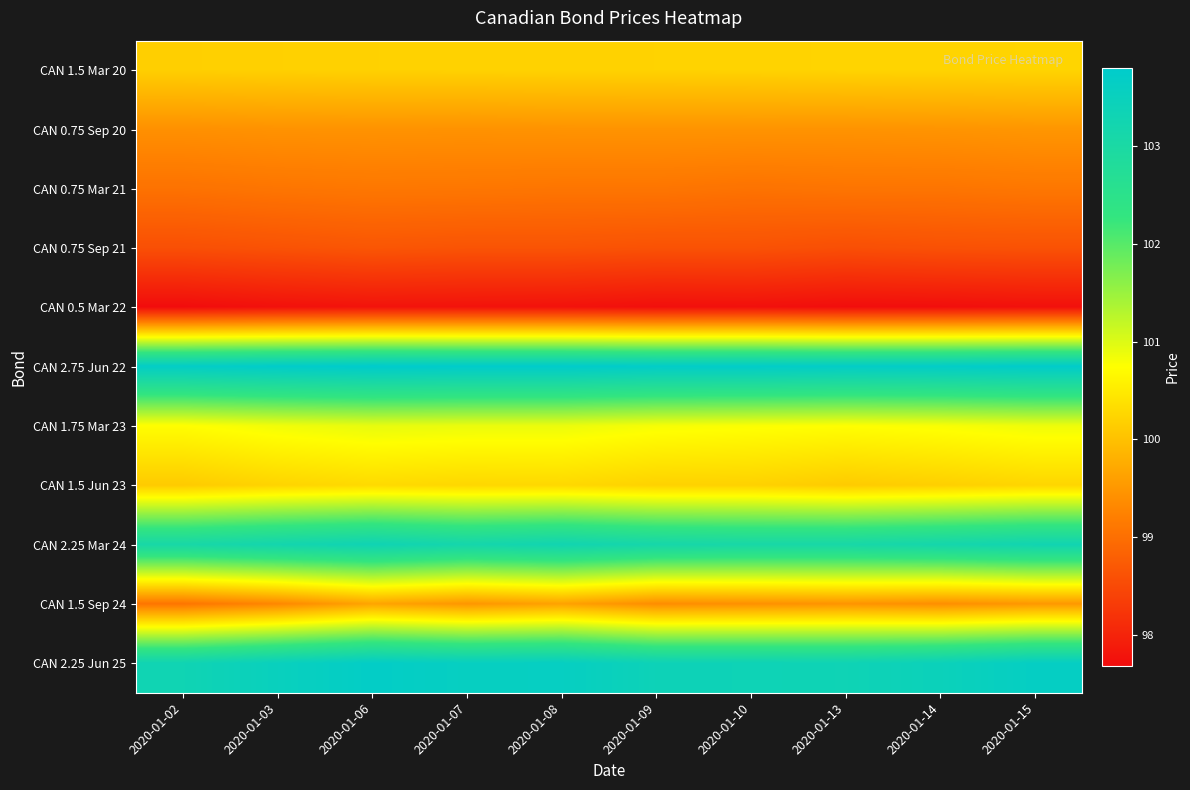

Reading left to right, extract all data points from this chart.

CAN 1.5 Mar 20: 2020-01-02=100.2	2020-01-03=100.2	2020-01-06=100.2	2020-01-07=100.2	2020-01-08=100.2	2020-01-09=100.2	2020-01-10=100.2	2020-01-13=100.2	2020-01-14=100.2	2020-01-15=100.2
CAN 0.75 Sep 20: 2020-01-02=99.4	2020-01-03=99.4	2020-01-06=99.5	2020-01-07=99.4	2020-01-08=99.5	2020-01-09=99.5	2020-01-10=99.5	2020-01-13=99.5	2020-01-14=99.5	2020-01-15=99.5
CAN 0.75 Mar 21: 2020-01-02=99.0	2020-01-03=99.1	2020-01-06=99.1	2020-01-07=99.1	2020-01-08=99.1	2020-01-09=99.1	2020-01-10=99.1	2020-01-13=99.1	2020-01-14=99.1	2020-01-15=99.1
CAN 0.75 Sep 21: 2020-01-02=98.6	2020-01-03=98.6	2020-01-06=98.7	2020-01-07=98.6	2020-01-08=98.6	2020-01-09=98.6	2020-01-10=98.6	2020-01-13=98.6	2020-01-14=98.6	2020-01-15=98.6
CAN 0.5 Mar 22: 2020-01-02=97.7	2020-01-03=97.7	2020-01-06=97.8	2020-01-07=97.8	2020-01-08=97.8	2020-01-09=97.7	2020-01-10=97.7	2020-01-13=97.7	2020-01-14=97.7	2020-01-15=97.7
CAN 2.75 Jun 22: 2020-01-02=103.7	2020-01-03=103.8	2020-01-06=103.8	2020-01-07=103.8	2020-01-08=103.8	2020-01-09=103.7	2020-01-10=103.7	2020-01-13=103.7	2020-01-14=103.7	2020-01-15=103.8
CAN 1.75 Mar 23: 2020-01-02=100.7	2020-01-03=100.8	2020-01-06=100.9	2020-01-07=100.9	2020-01-08=100.9	2020-01-09=100.8	2020-01-10=100.8	2020-01-13=100.7	2020-01-14=100.8	2020-01-15=100.9
CAN 1.5 Jun 23: 2020-01-02=100.1	2020-01-03=100.2	2020-01-06=100.3	2020-01-07=100.3	2020-01-08=100.3	2020-01-09=100.2	2020-01-10=100.2	2020-01-13=100.1	2020-01-14=100.2	2020-01-15=100.3
CAN 2.25 Mar 24: 2020-01-02=103.1	2020-01-03=103.2	2020-01-06=103.3	2020-01-07=103.2	2020-01-08=103.3	2020-01-09=103.1	2020-01-10=103.1	2020-01-13=103.1	2020-01-14=103.2	2020-01-15=103.3
CAN 1.5 Sep 24: 2020-01-02=99.1	2020-01-03=99.3	2020-01-06=99.7	2020-01-07=99.5	2020-01-08=99.6	2020-01-09=99.4	2020-01-10=99.4	2020-01-13=99.5	2020-01-14=99.4	2020-01-15=99.5
CAN 2.25 Jun 25: 2020-01-02=103.3	2020-01-03=103.5	2020-01-06=103.7	2020-01-07=103.6	2020-01-08=103.6	2020-01-09=103.4	2020-01-10=103.4	2020-01-13=103.3	2020-01-14=103.5	2020-01-15=103.6